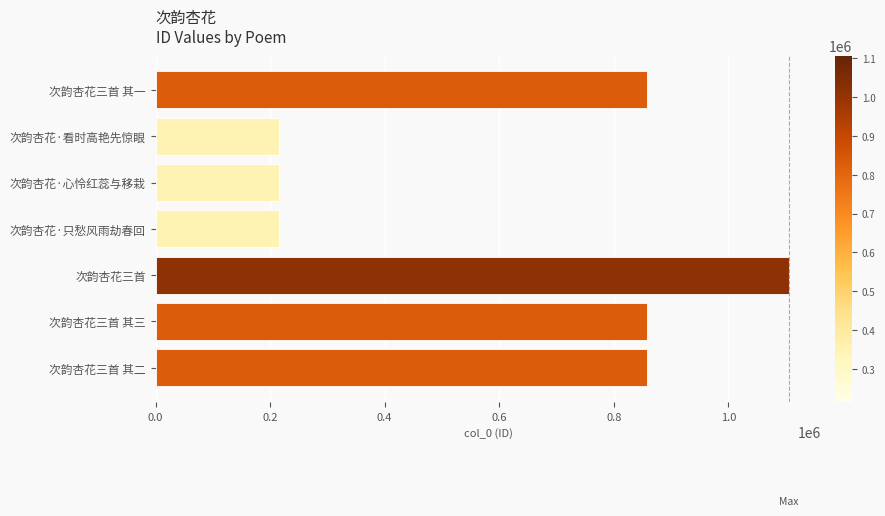

What is the approximate value at 次韵杏花三首 其三?

858188